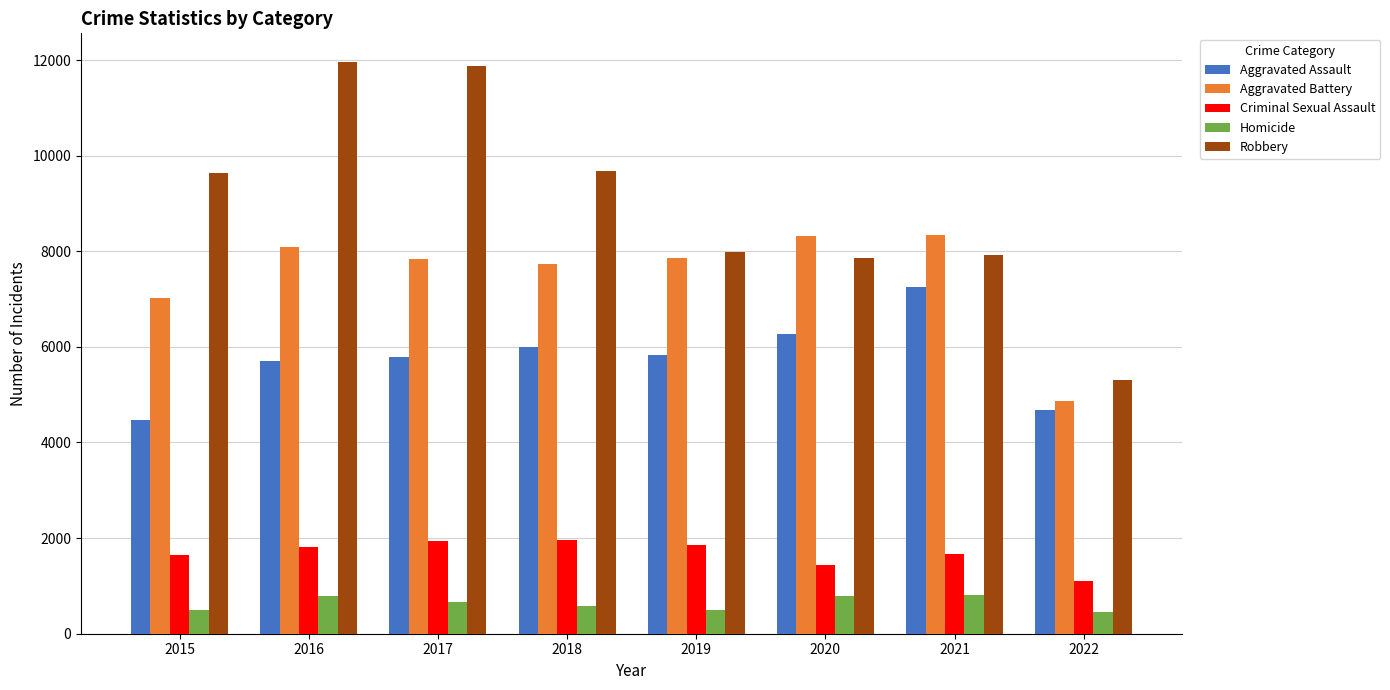

What is the total value across all series at 2016?

28351